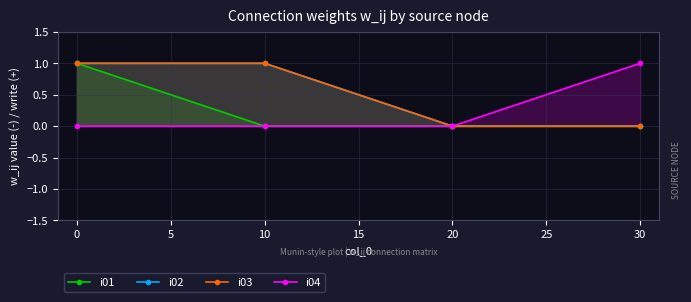

Which series has the largest total across all categories?

i02